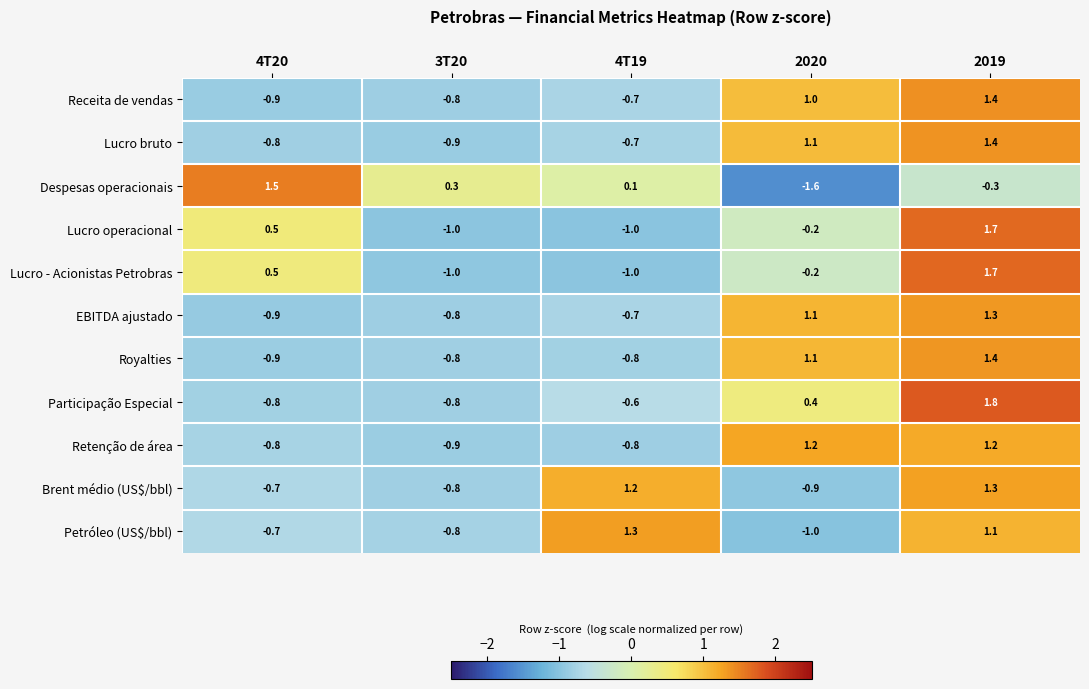

The EBITDA ajustado series shows 1.1 at 2020. True or false?

True